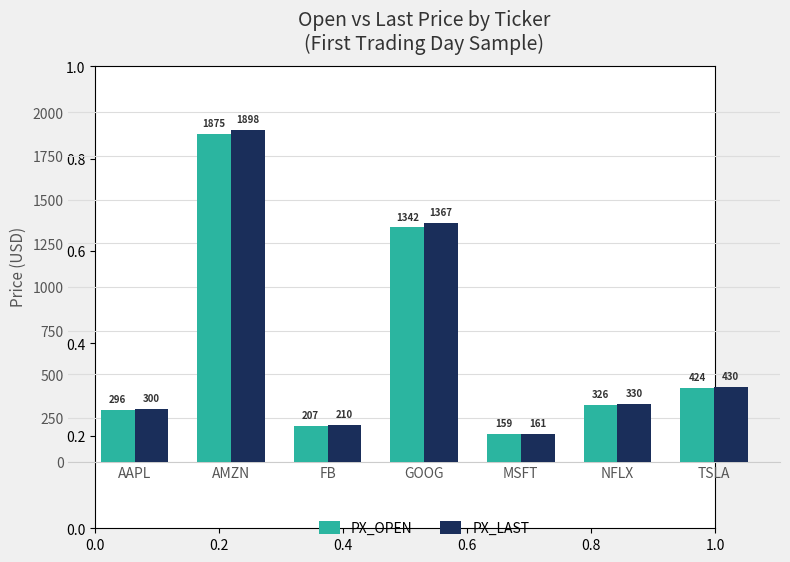

What is the difference between the PX_LAST values at MSFT and NFLX?

169.2